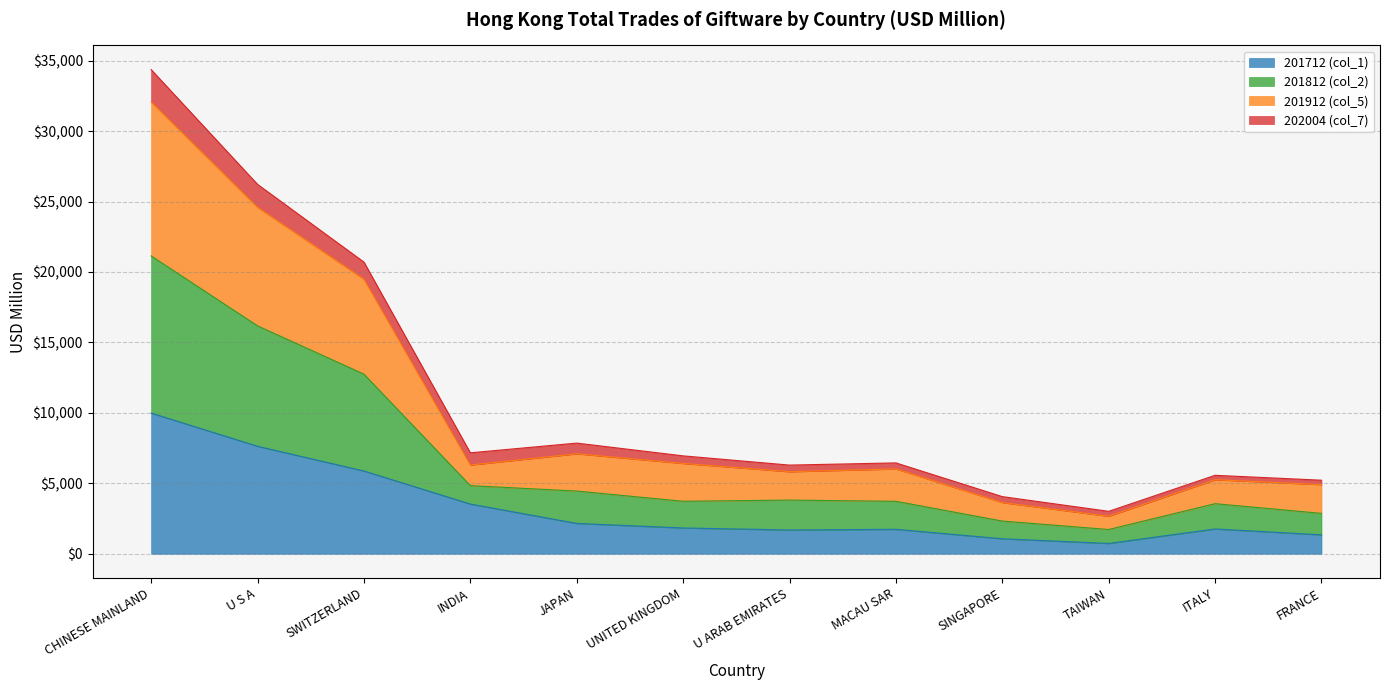

At which category is the sum across all series the highest?

CHINESE MAINLAND